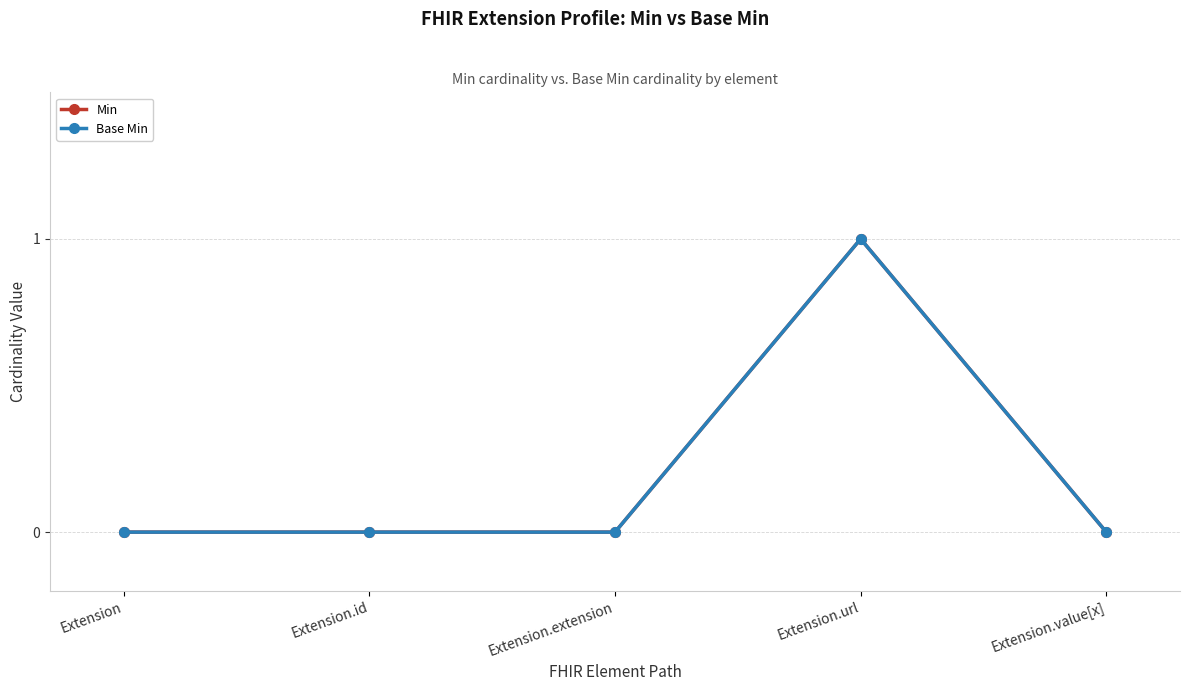

Between Extension.value[x] and Extension.extension, which is larger?

Extension.value[x]